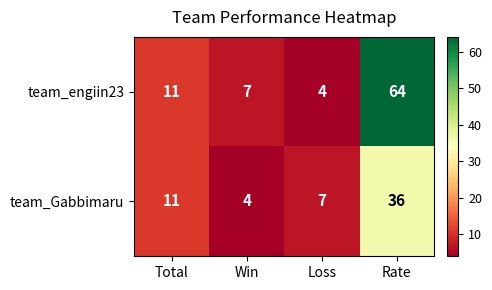

List the series in order of their peak value, lowest first.

team_Gabbimaru, team_engiin23